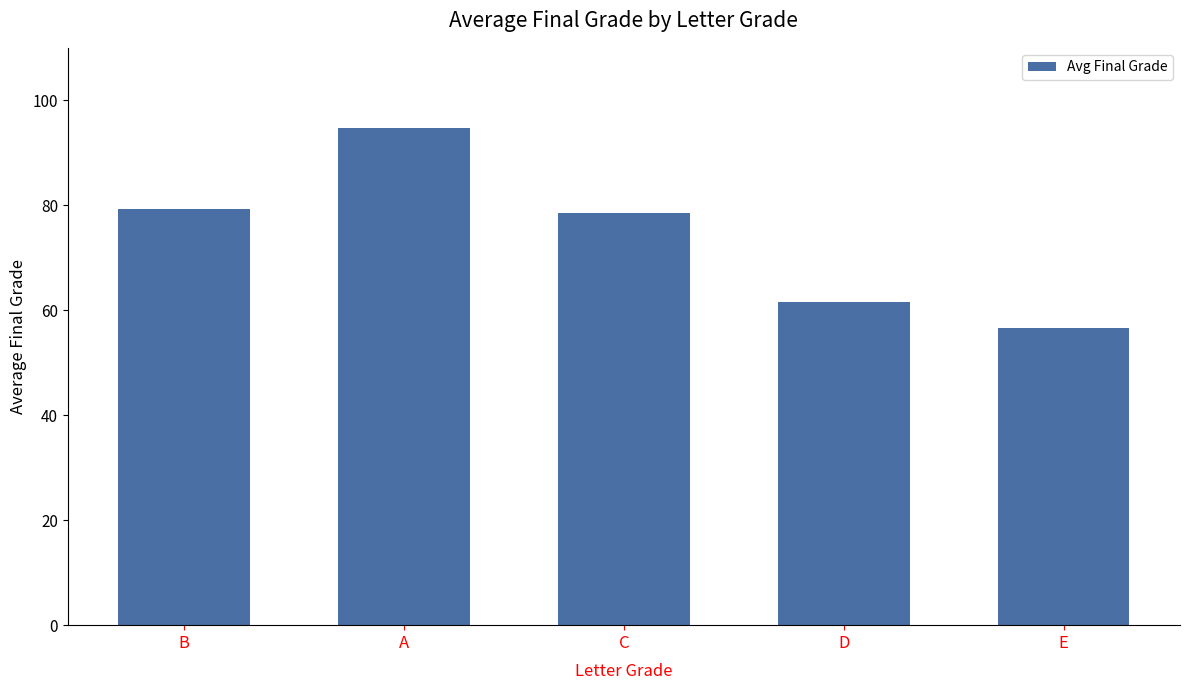

How many values exceed 78?

3